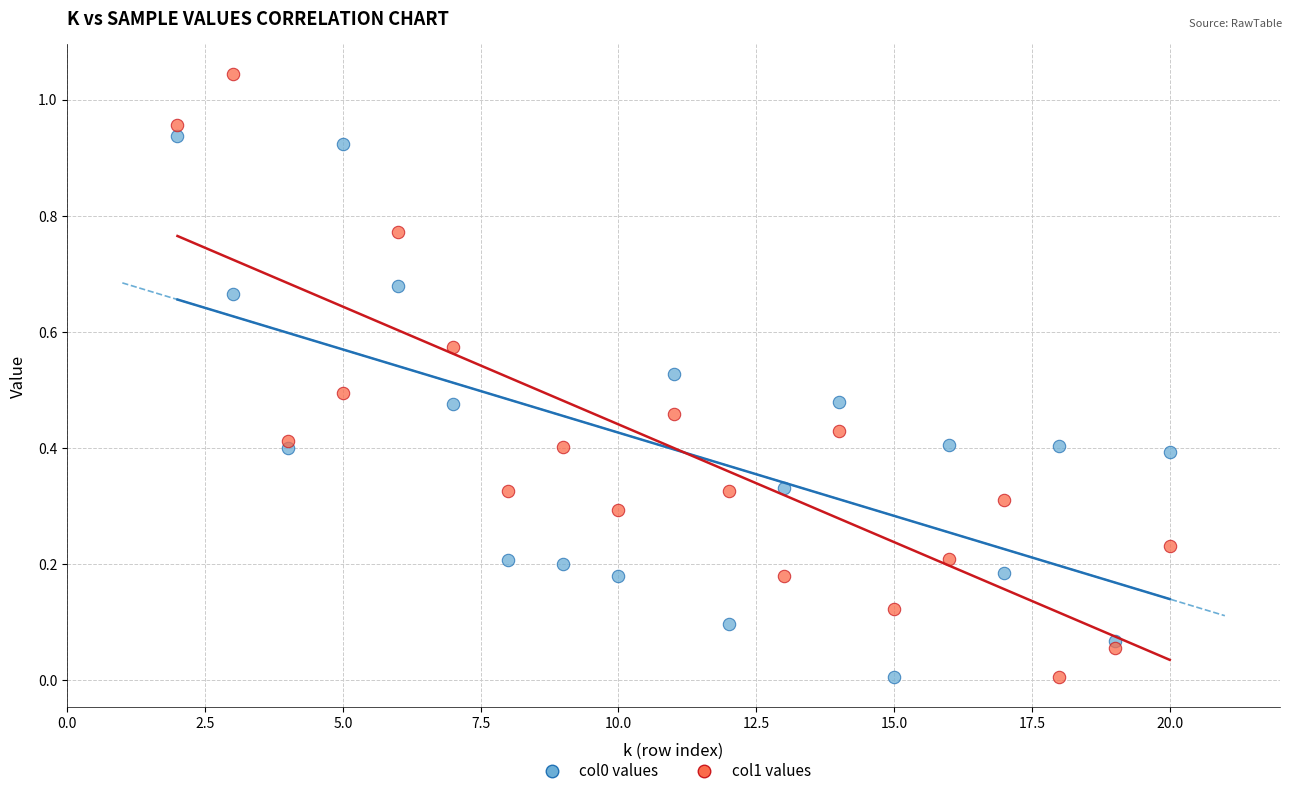

Which series has the largest Y range (max minus min)?

col1 values